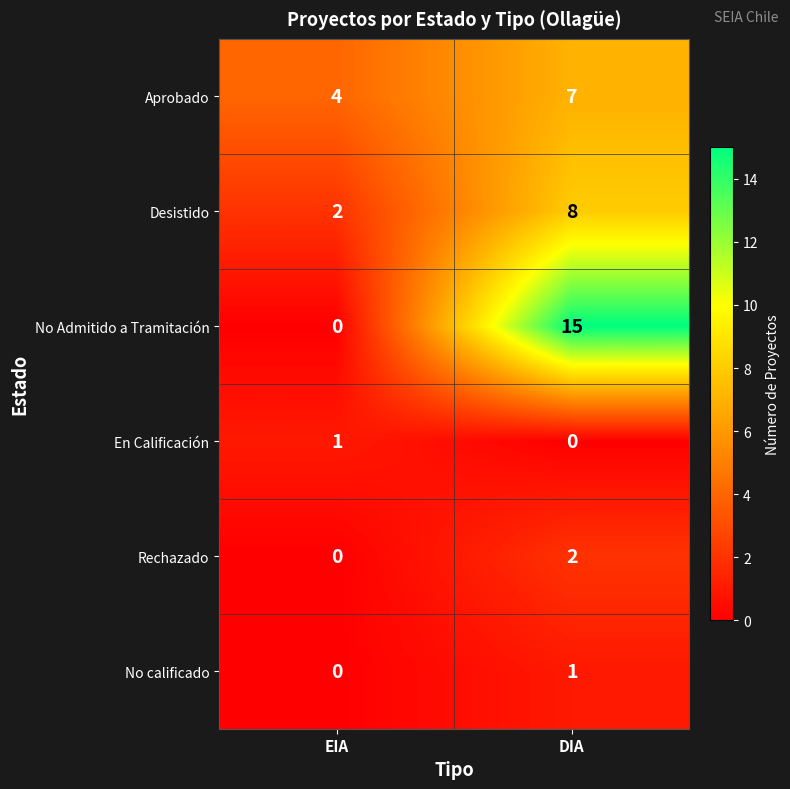

List the labels in order of No calificado value, largest first.

DIA, EIA